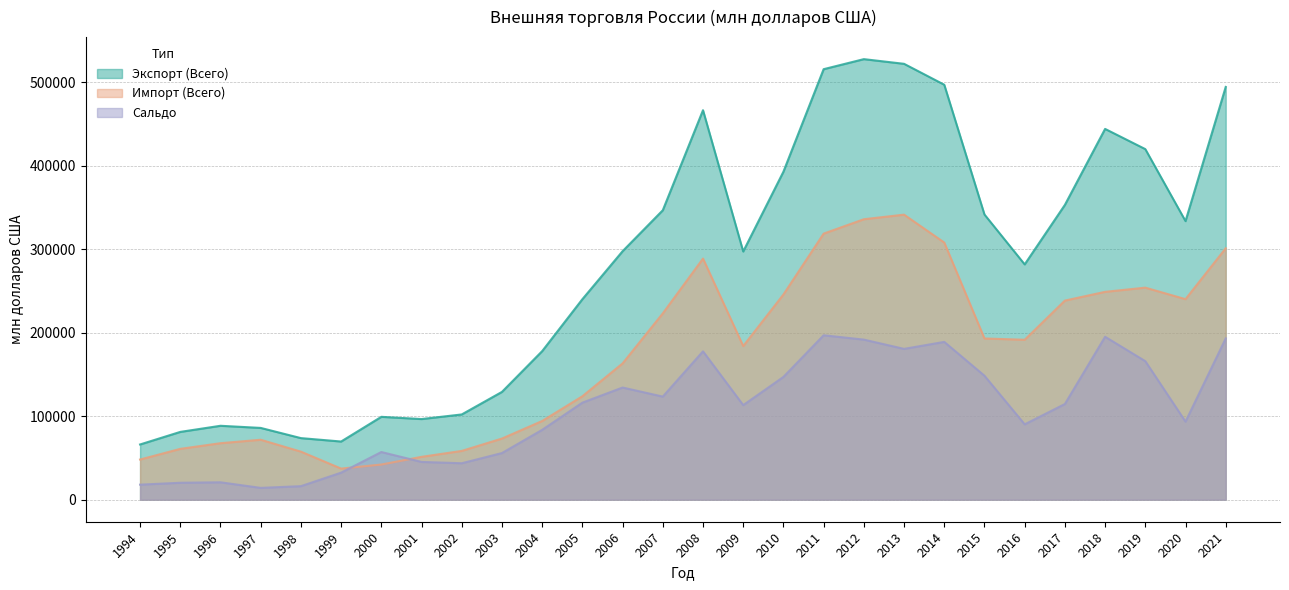

At how many categories does at least one series exceed 228524?

17